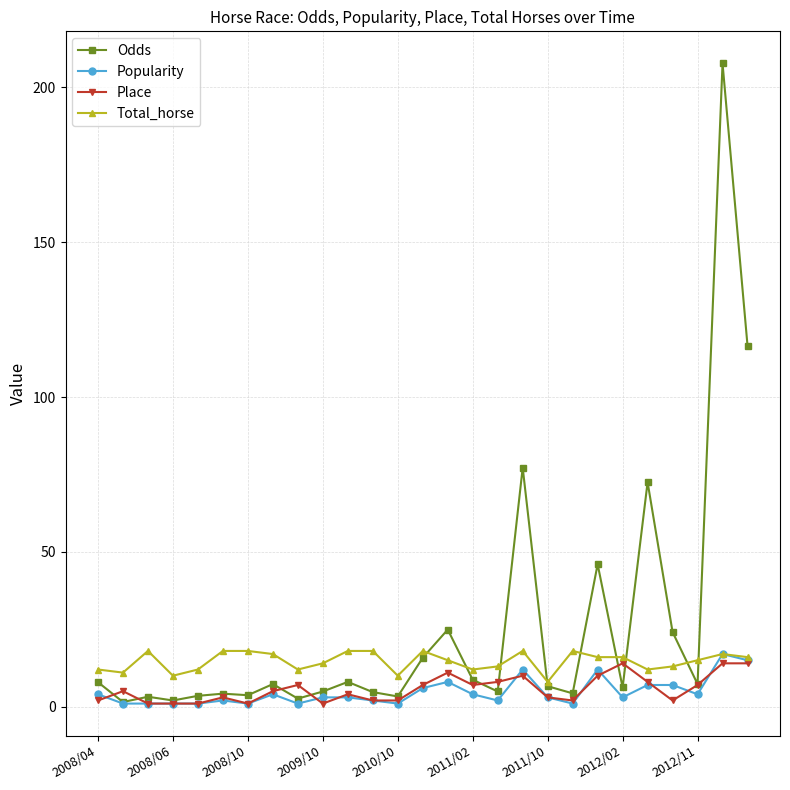

What is the value of the Total_horse point at the 15th from the left?

15.0